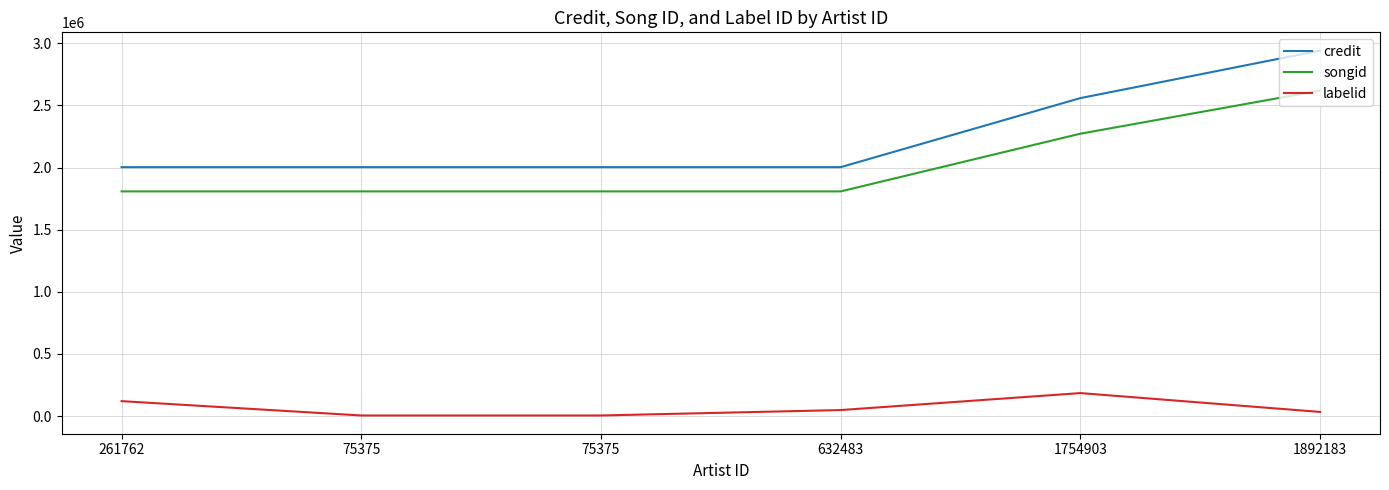

What are all the series names shown in the legend?

credit, songid, labelid